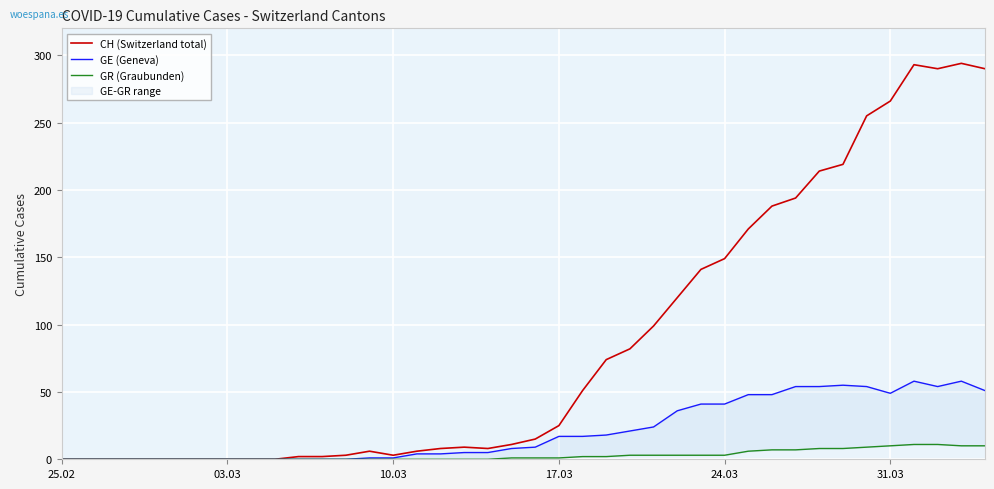

True or false: CH (Switzerland total) and GR (Graubunden) intersect in this chart.

False